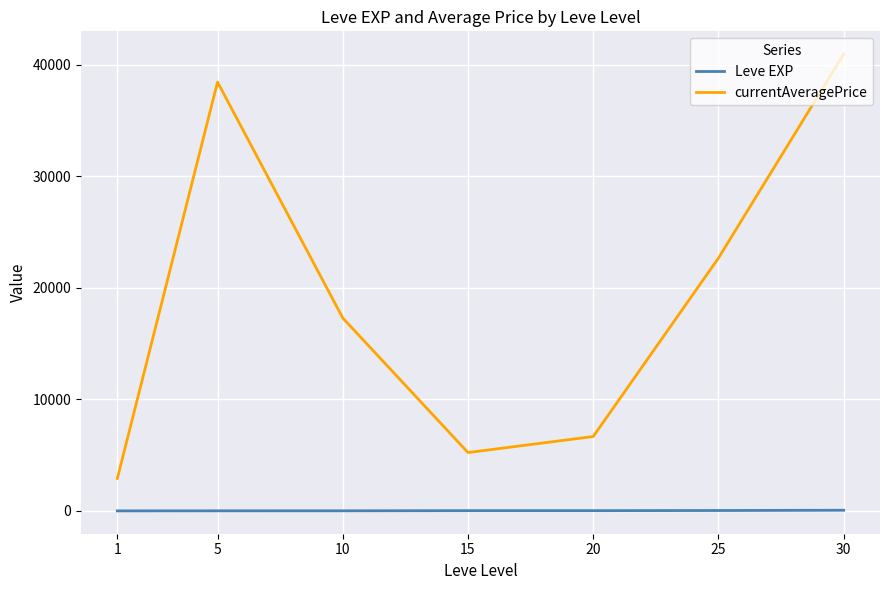

Which series changed the most between 1 and 5?

currentAveragePrice